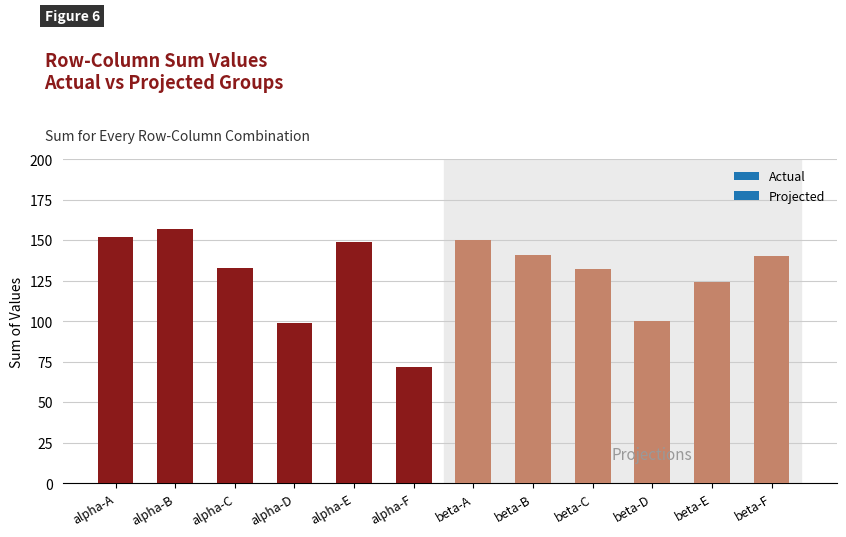

How many bars are there in total?

12